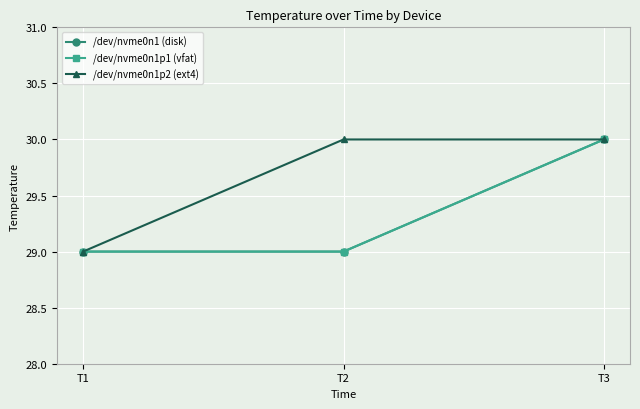

What is the smallest value displayed?

29